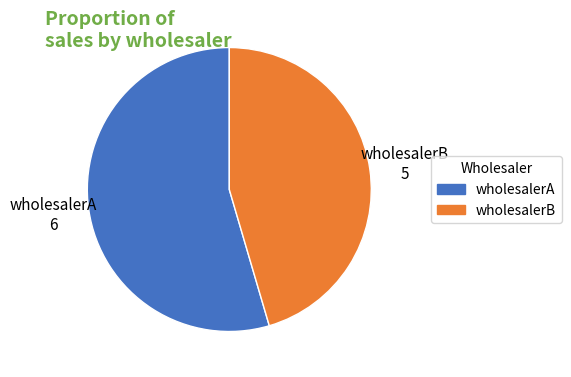

The wholesalerB slice represents 54% of the pie. True or false?

False